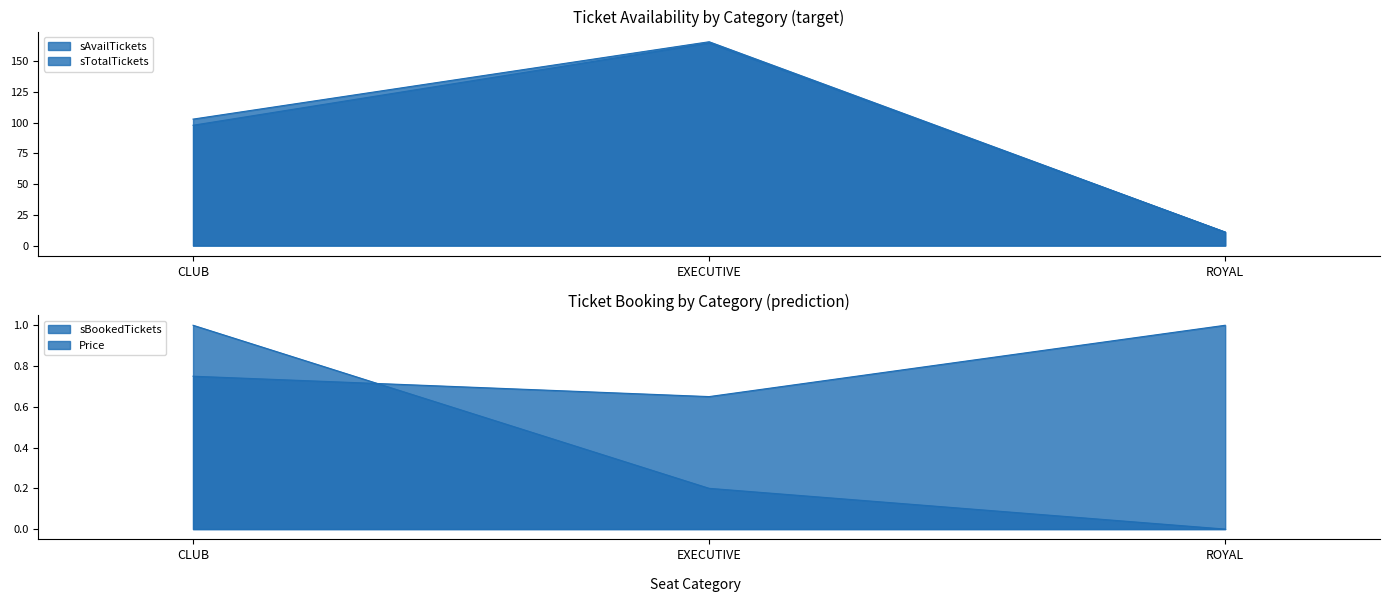

Which series changed the most between CLUB and EXECUTIVE?

sAvailTickets